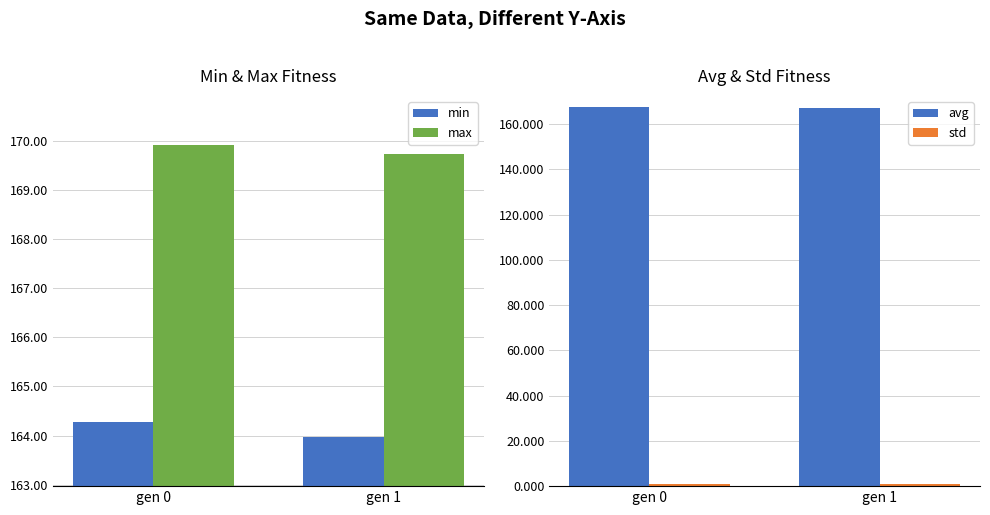

What is the sum of the avg values at gen 0 and gen 1?

334.3